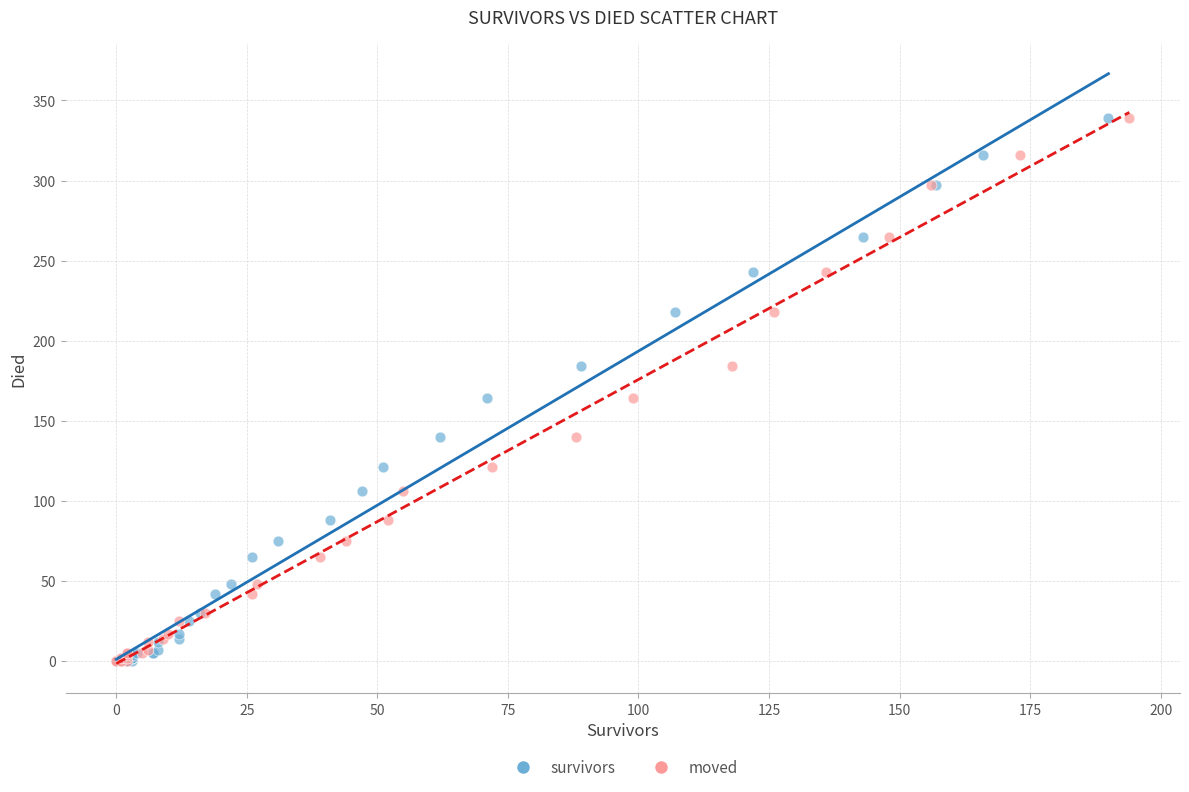

What are all the series names shown in the legend?

survivors, moved